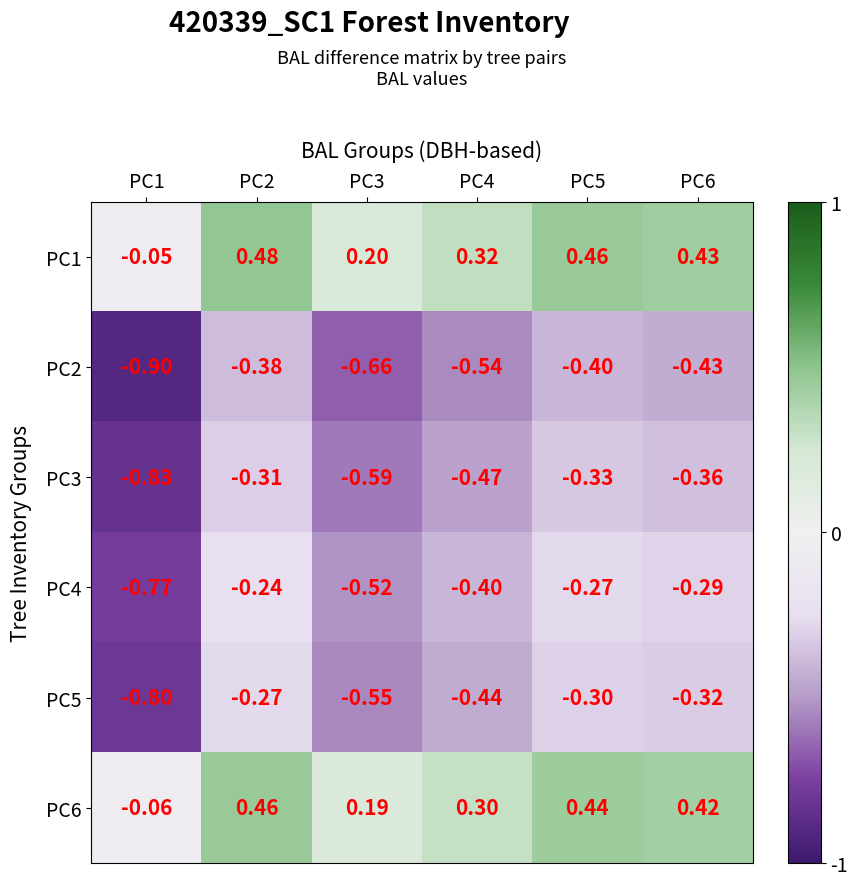

Is the value of PC3 at PC3 greater than the value of PC1 at PC2?

No